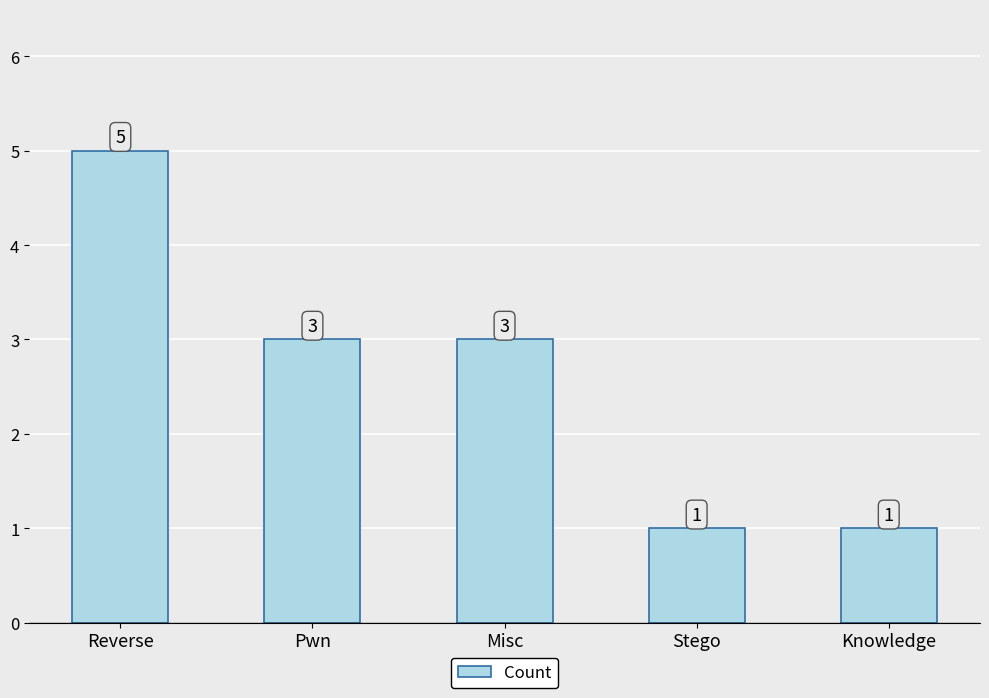

Reading left to right, extract all data points from this chart.

5	3	3	1	1